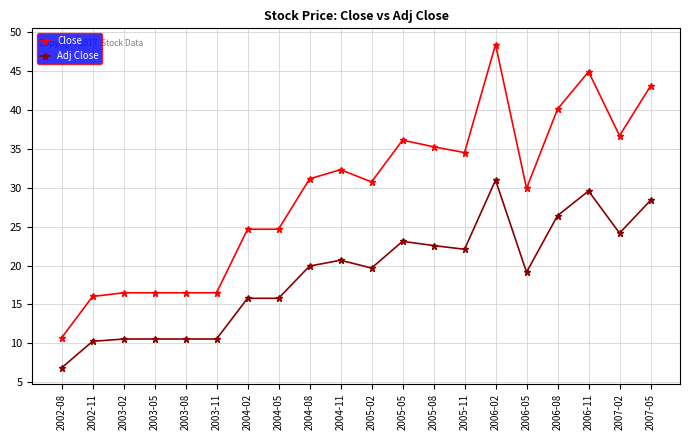

Reading left to right, list all the values displayed in this chart.

Close: 10.7	16.0	16.5	16.5	16.5	16.5	24.7	24.7	31.1	32.3	30.8	36.1	35.3	34.5	48.4	29.9	40.1	44.9	36.7	43.1
Adj Close: 6.8	10.3	10.6	10.6	10.6	10.6	15.8	15.8	19.9	20.7	19.7	23.1	22.6	22.1	31.0	19.2	26.4	29.6	24.2	28.4